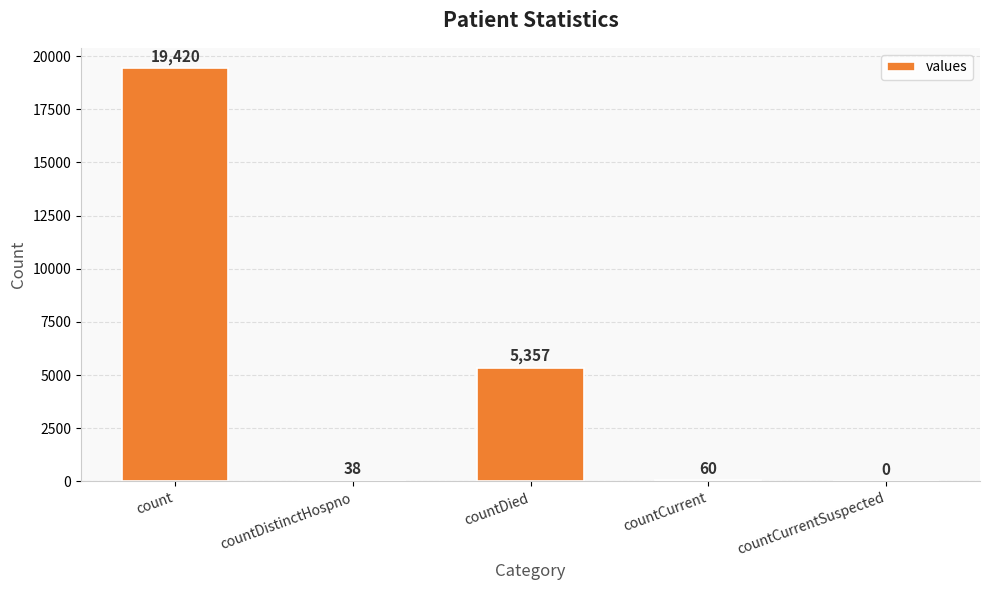

Is it true that the value at countCurrentSuspected is -11005?

False